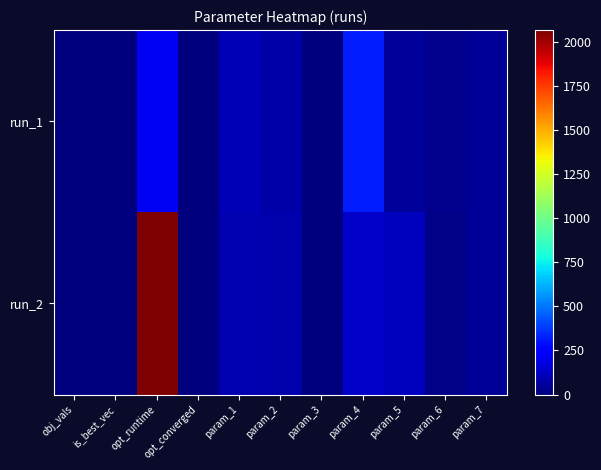

Rank the series at param_5 from lowest to highest value.

run_1, run_2